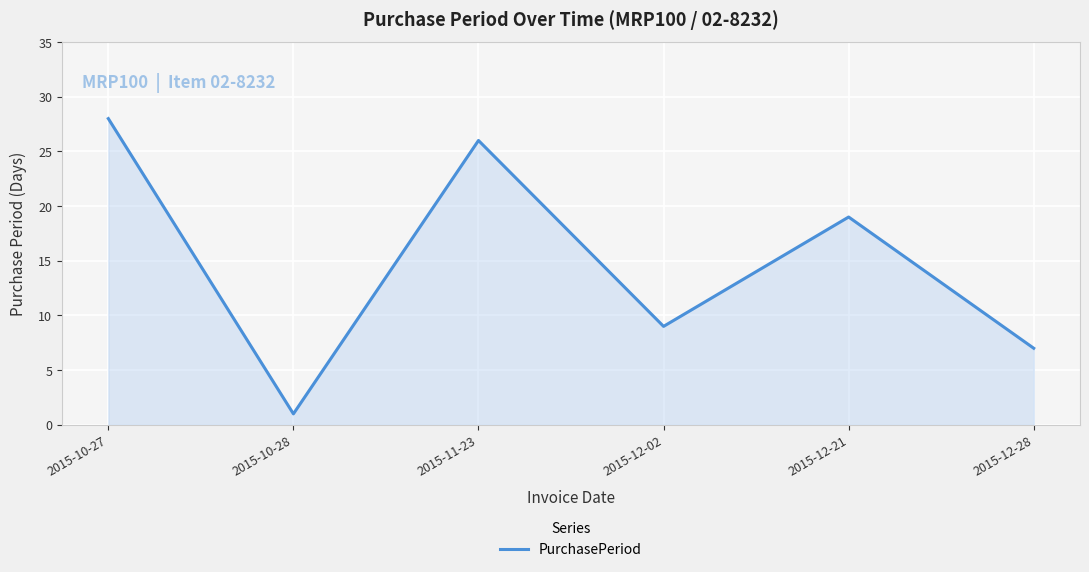

What position from the left is 2015-10-27?

1